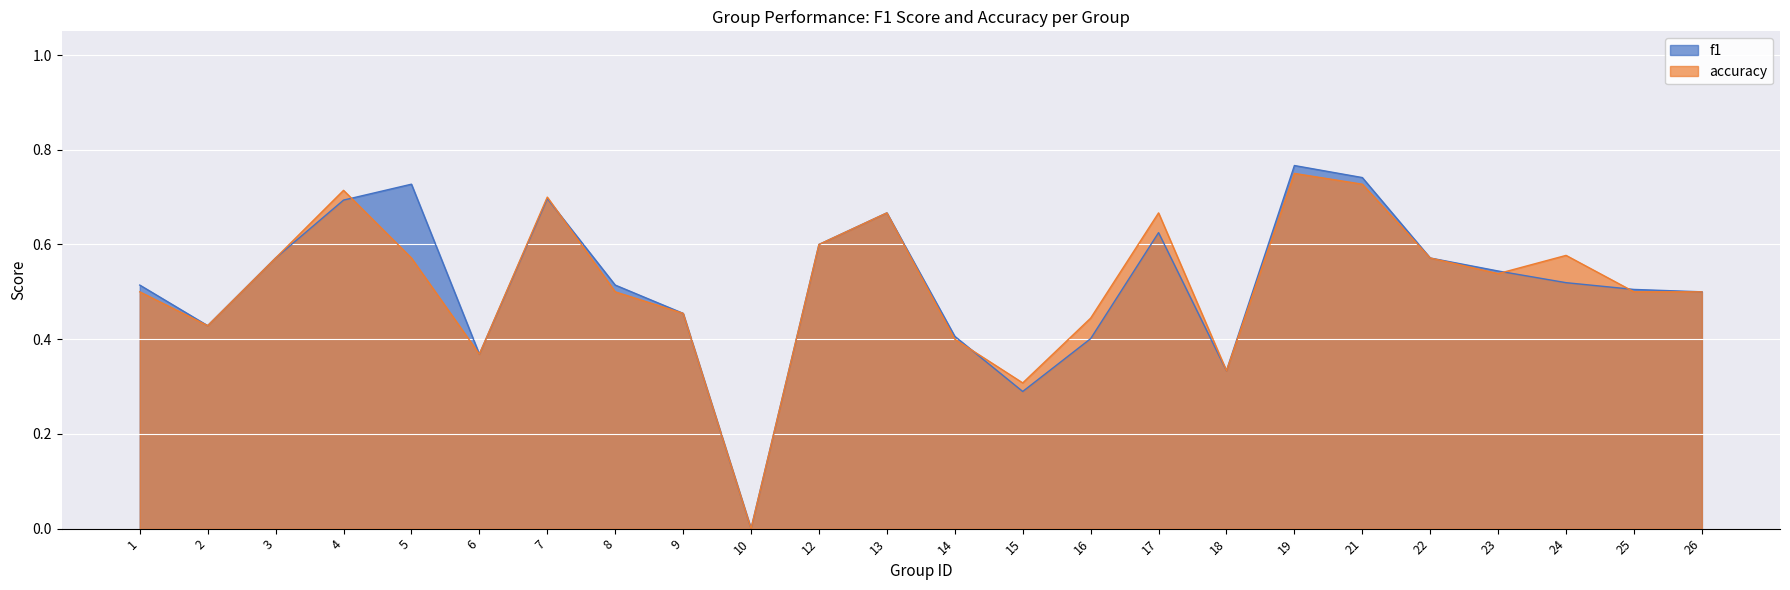

What is the value of the f1 point at the 23rd from the left?

0.5